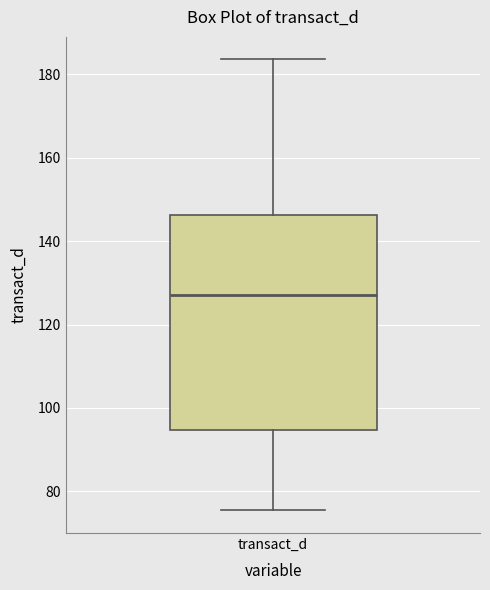

Transcribe this box plot: give where the median line is, the range the box spans, and where the two whiskers end, as read against the y-axis. The values are not printed on the chart, so give them approximately, as read against the axis.

median 128, box 94 to 146, whiskers 76 to 184